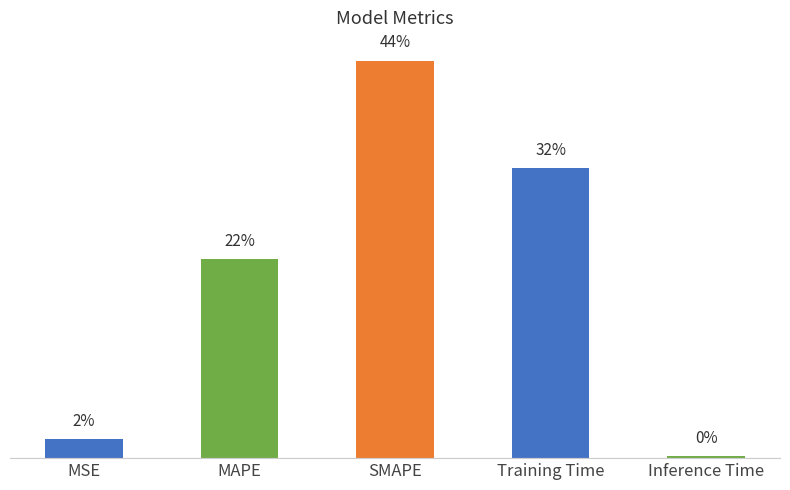

Where is the data nearest to the value 1?

MAPE